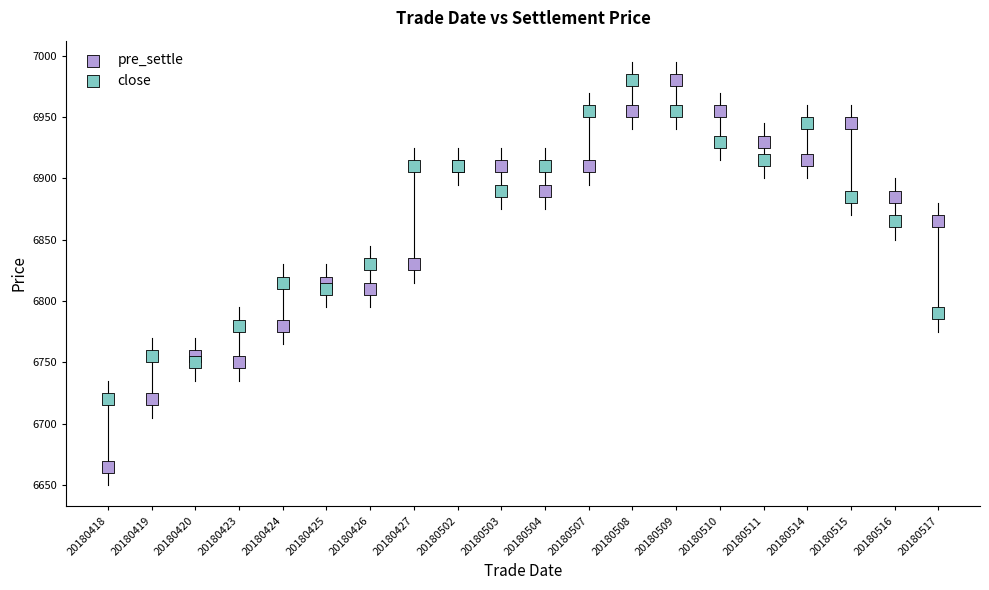

Which series has the widest spread of Y values?

pre_settle